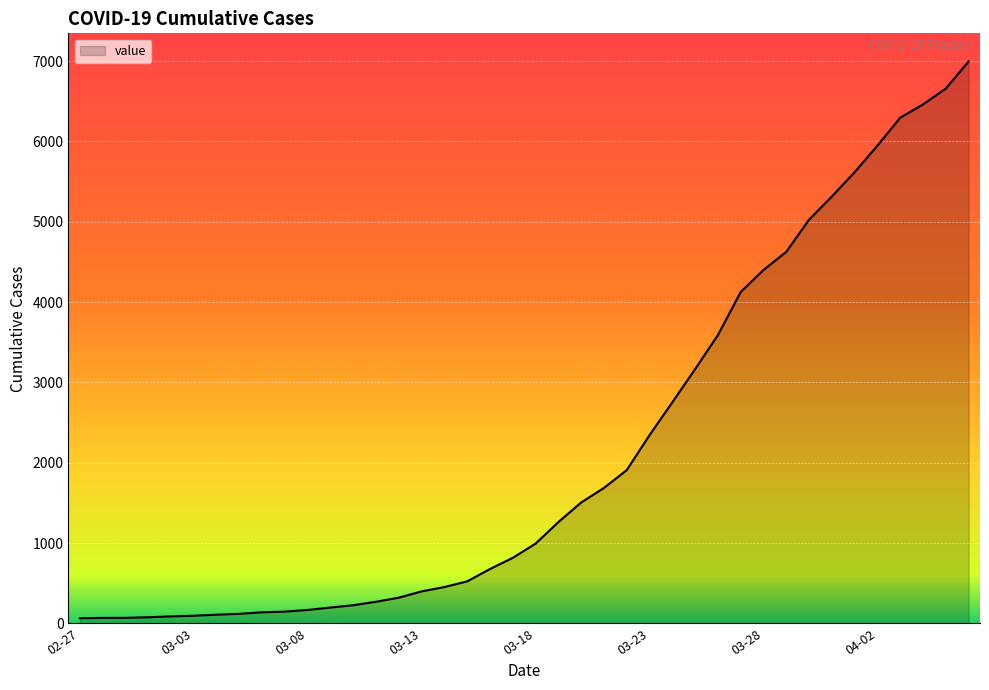

What is the difference between the maximum and minimum values?

6931